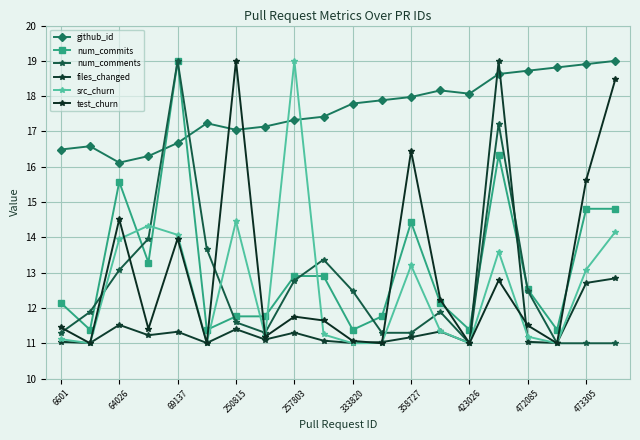

True or false: test_churn and github_id cross at least once.

True